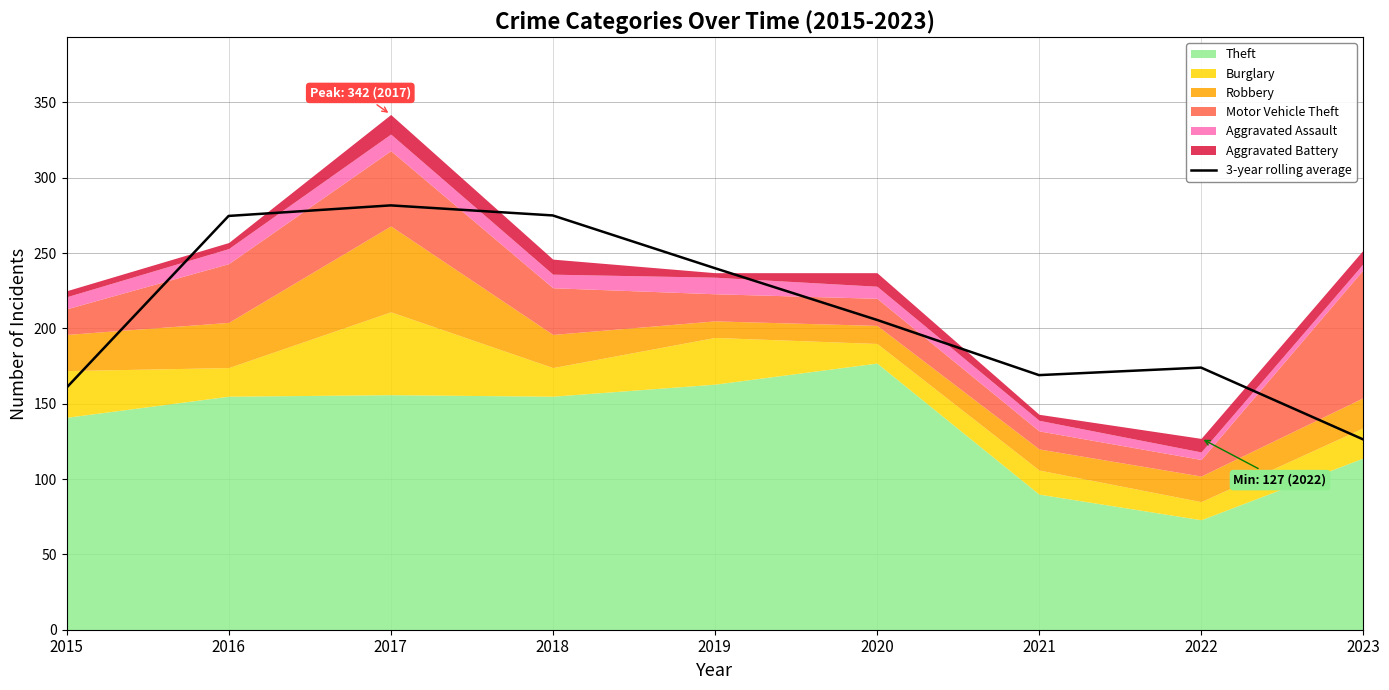

What is the difference between the values at 2017 and 2018?

6.7